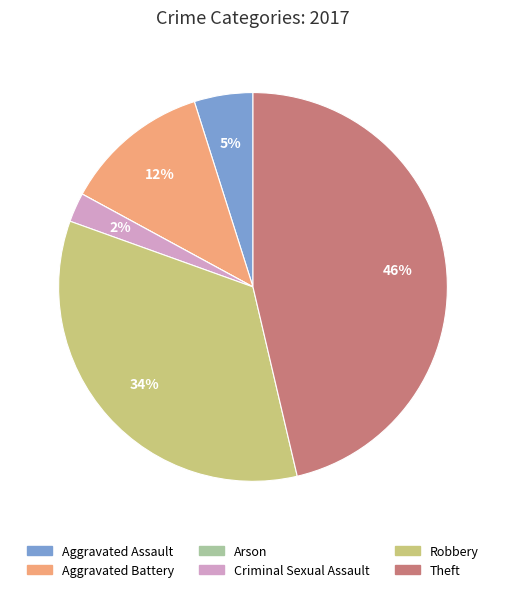

What is the largest slice in the pie chart?

Theft